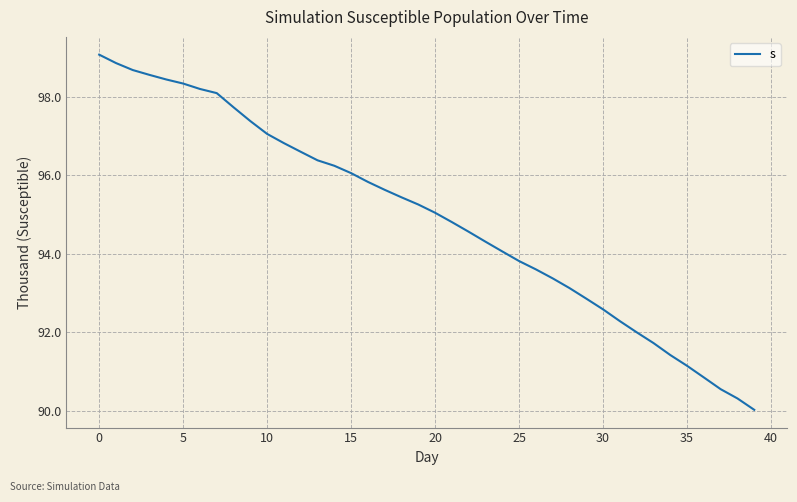

Does the chart display data point markers on the line(s)?

No